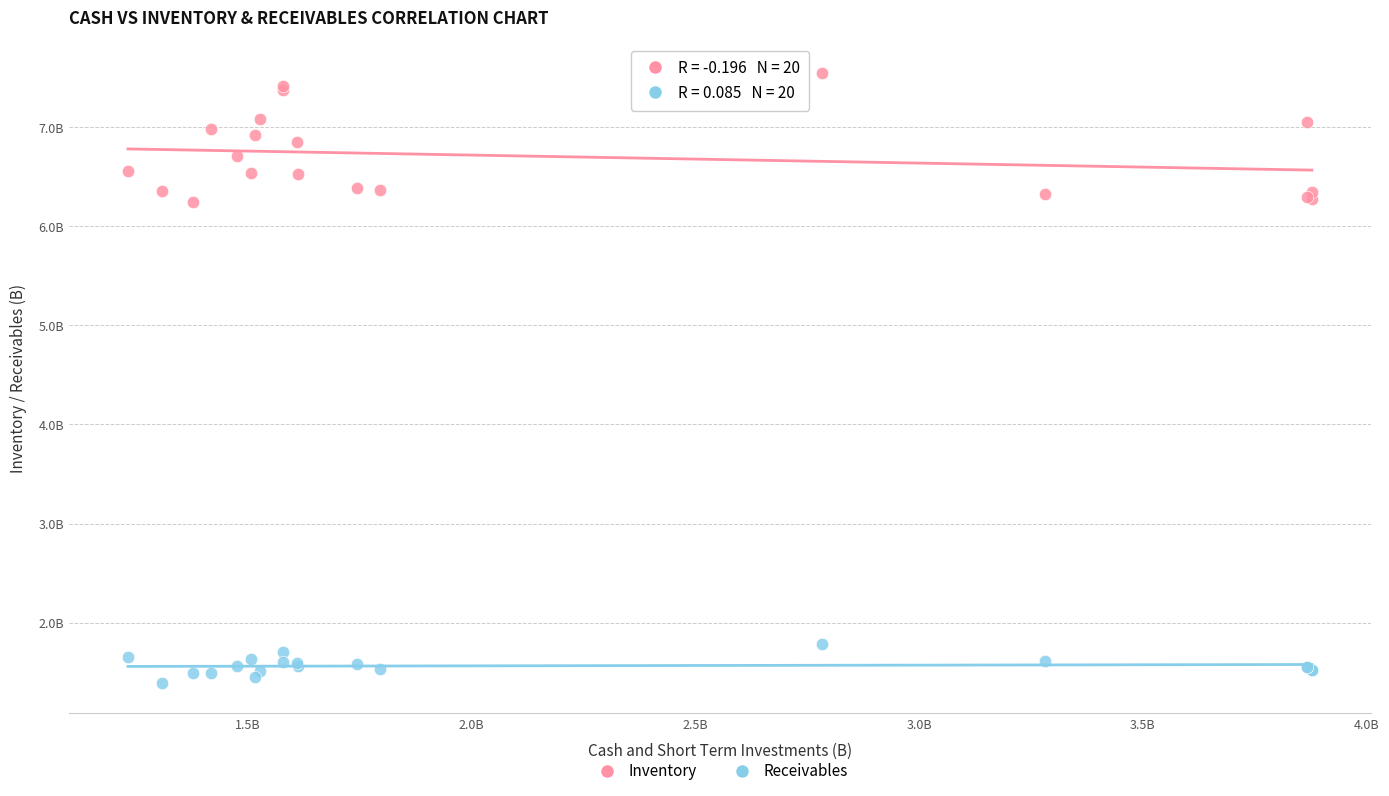

Which series contains the lowest Y value?

Receivables